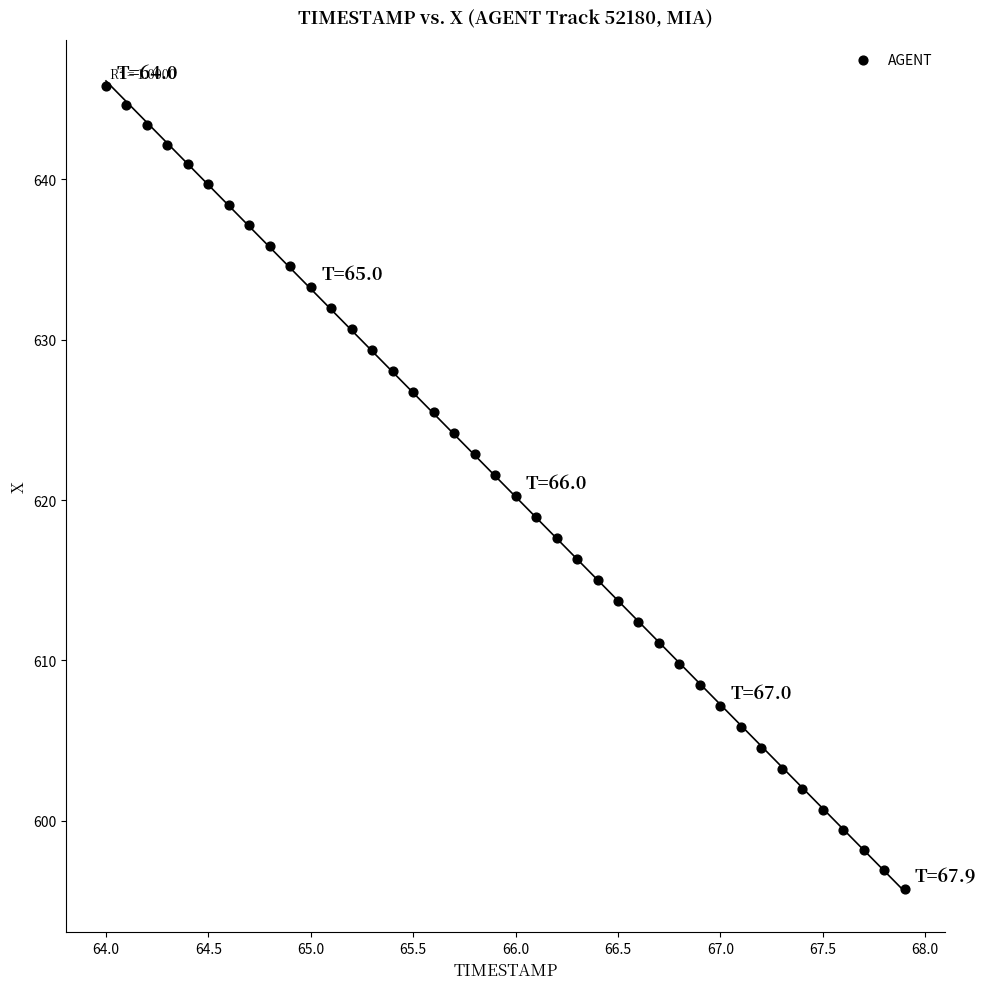

What is the range of X values (max minus min)?

3.9